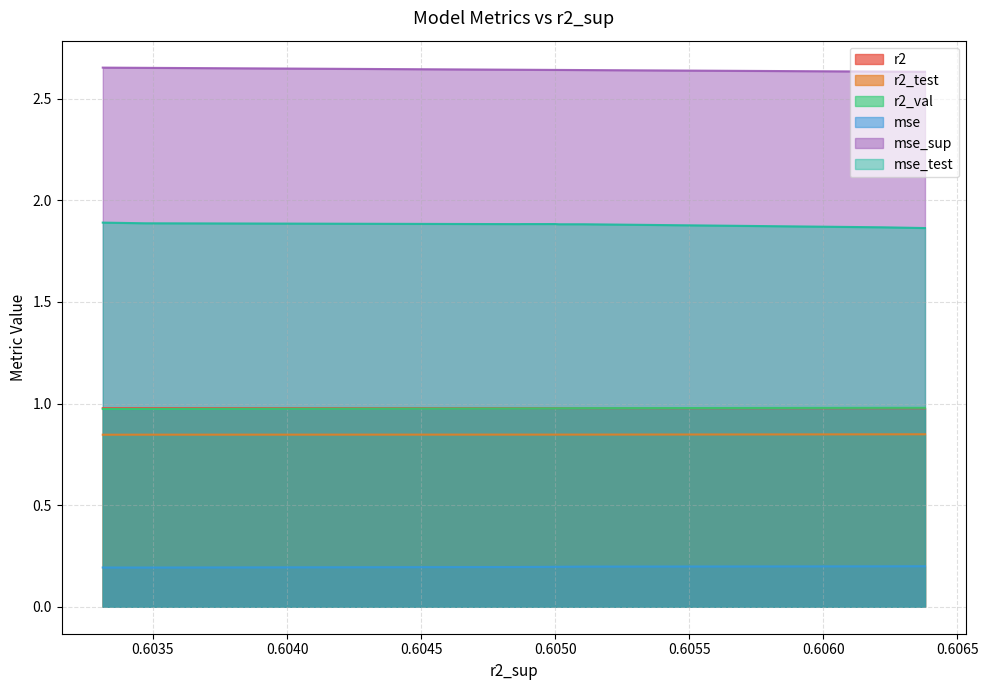

What is the spread (max minus min) of values at 0.6033129921399945?

2.4